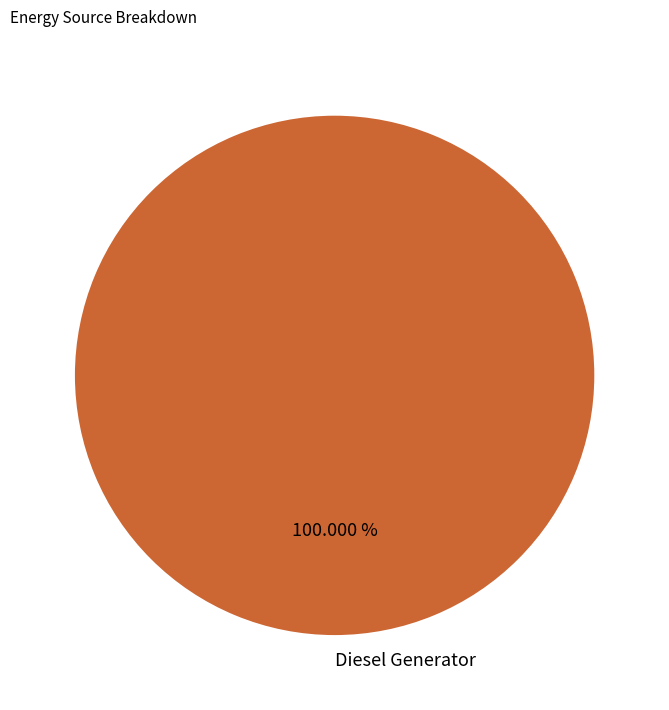

Does any single category account for the majority?

Yes